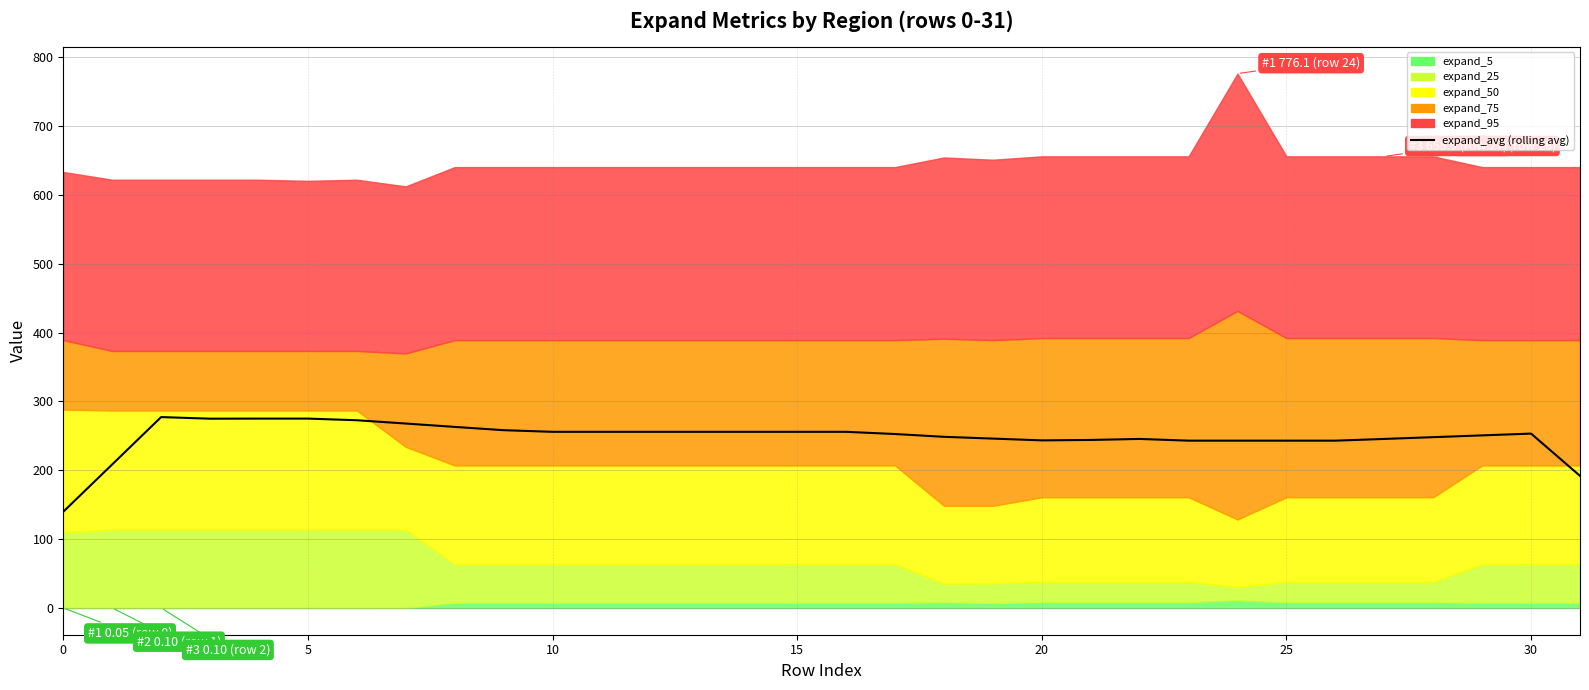

What is the label of the 21st point from the right?

11